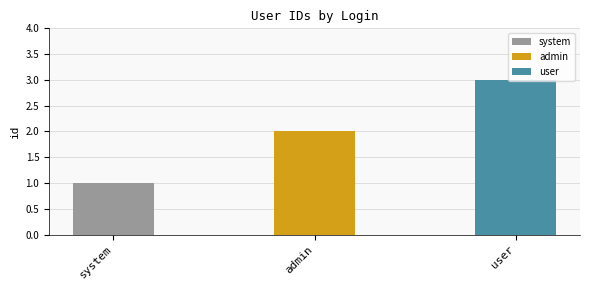

What position from the right is user?

1